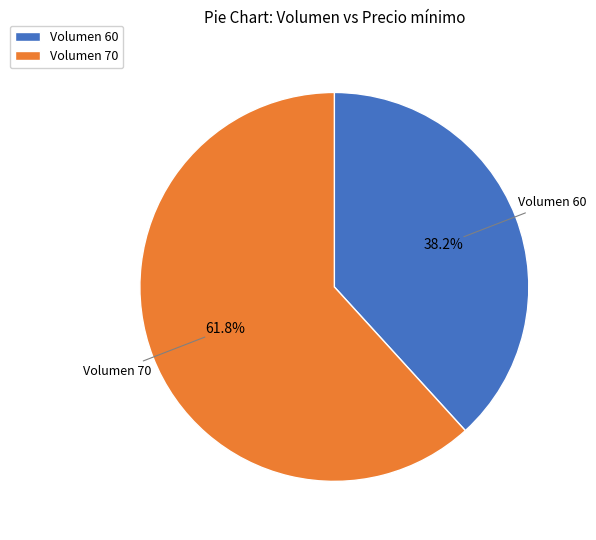

How much of the chart is everything except Volumen 70?

38.2%